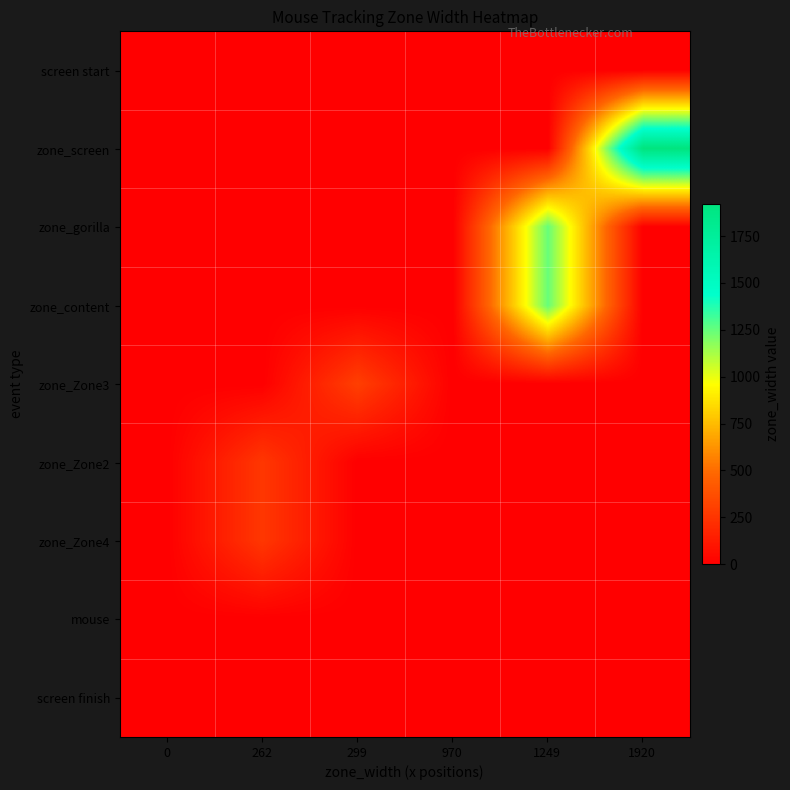

What is the total value across all series at 1920?

1920